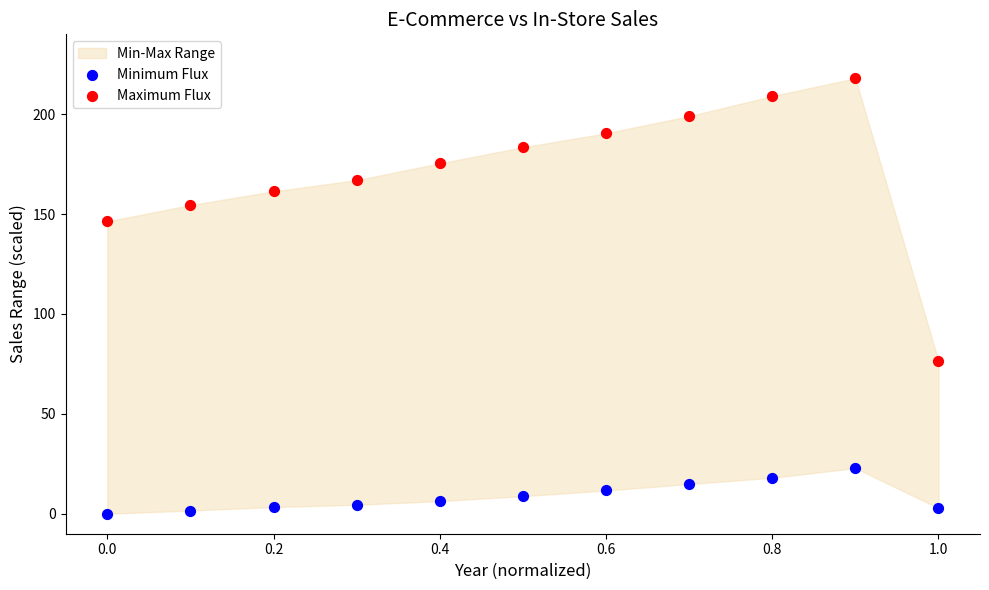

Which series reaches the minimum Y coordinate?

Minimum Flux